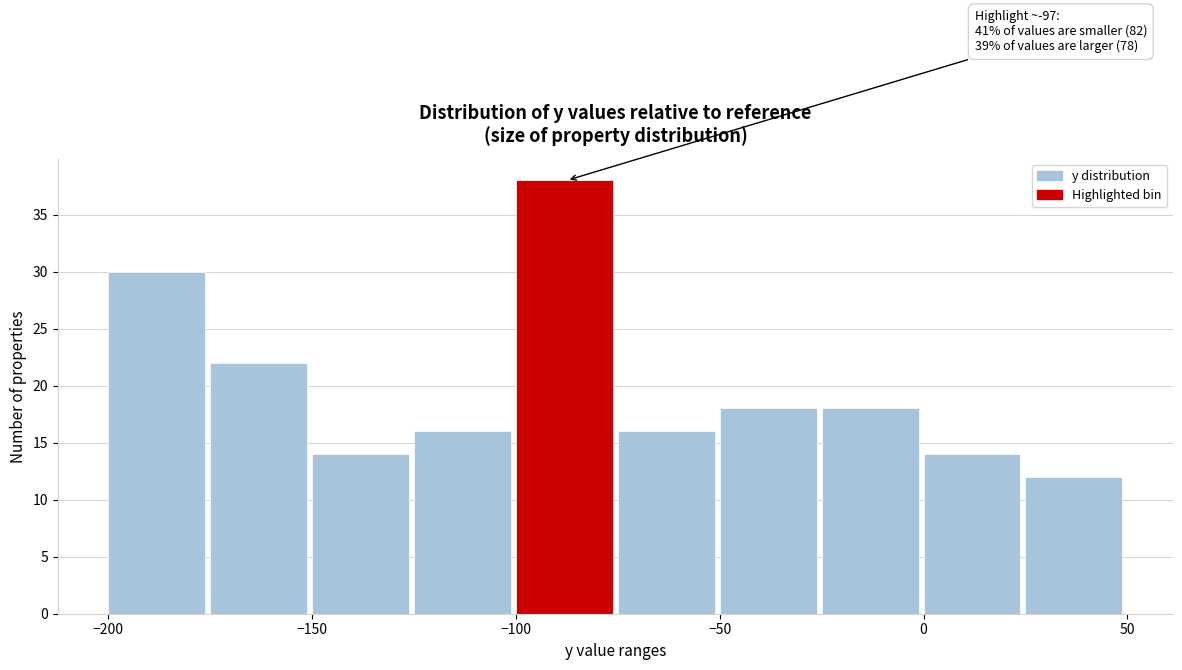

Which range on the x-axis has the tallest bar?

-100 to -75